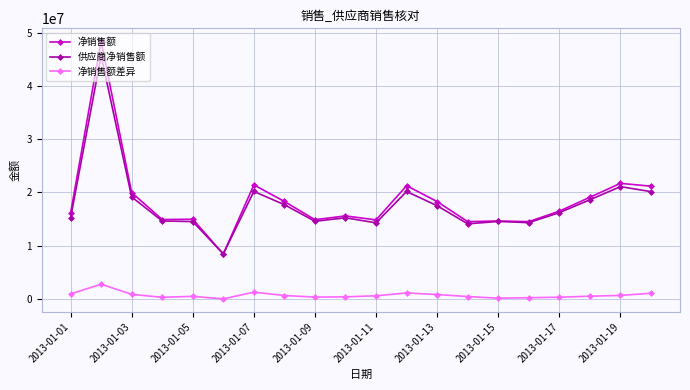

At how many categories does at least one series exceed 5859452?

20